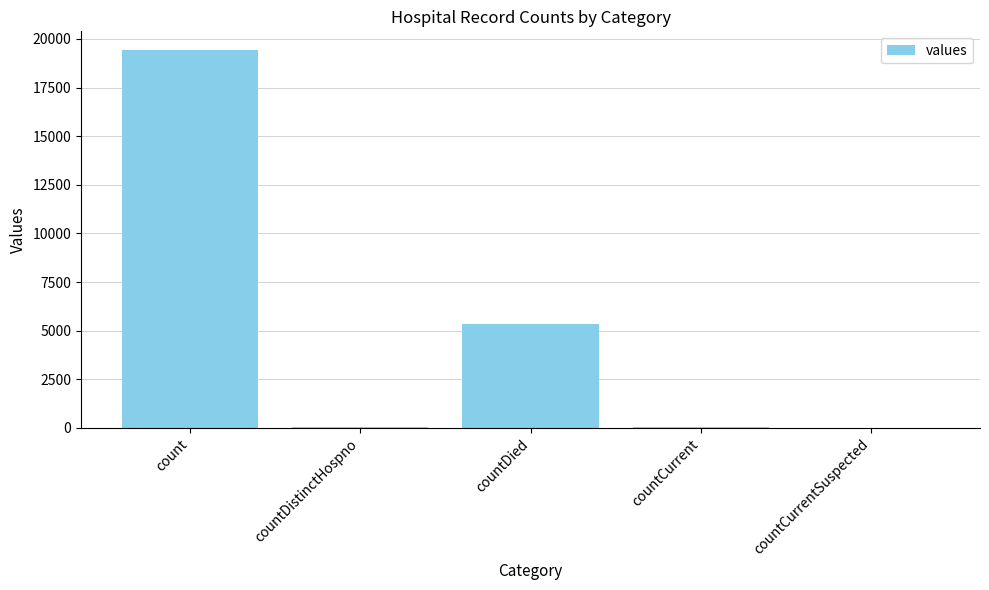

What is the sum of all values?

24875